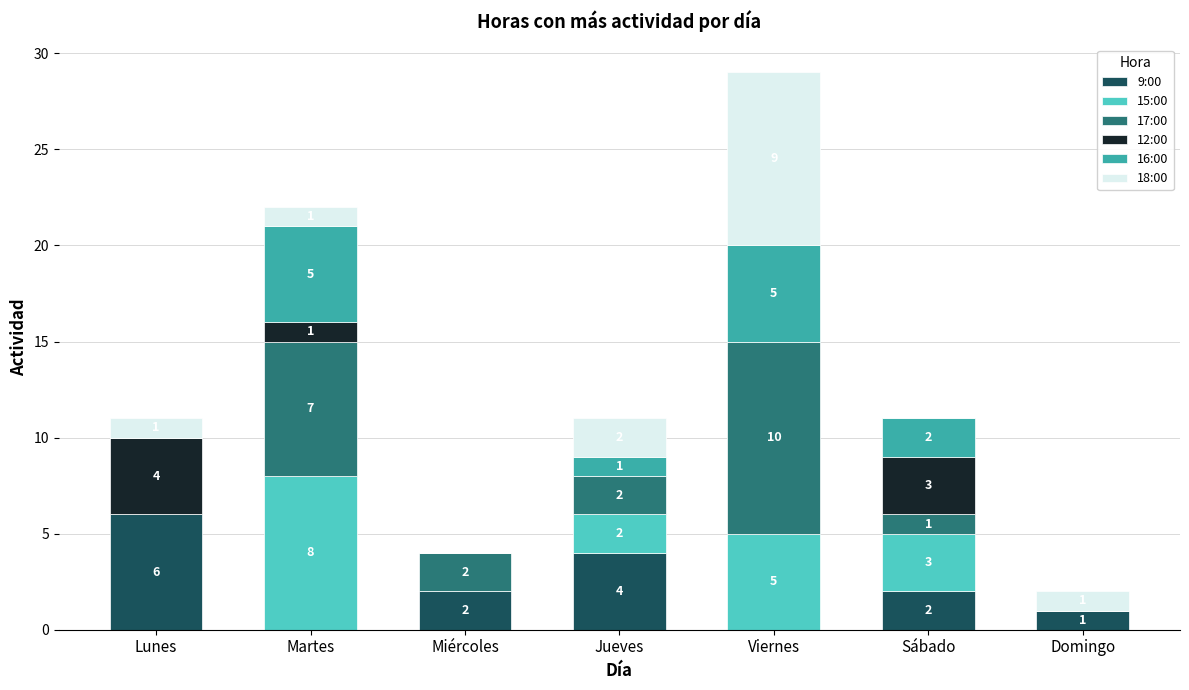

At which category is the sum across all series the highest?

Viernes